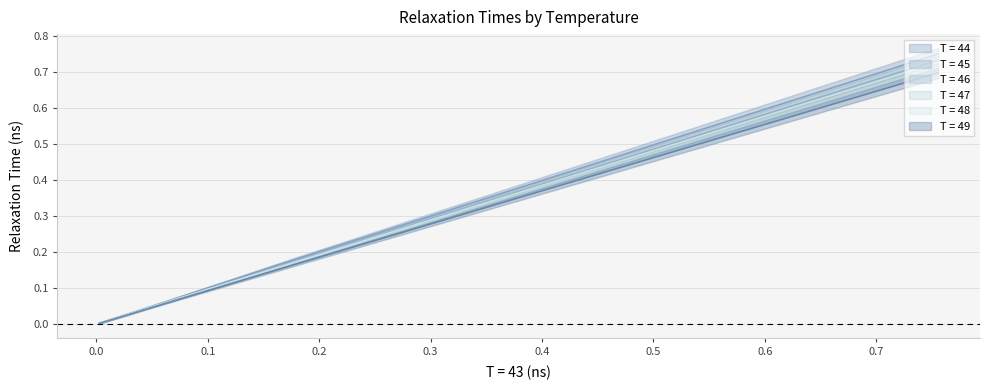

How many lines are shown in the chart?

6